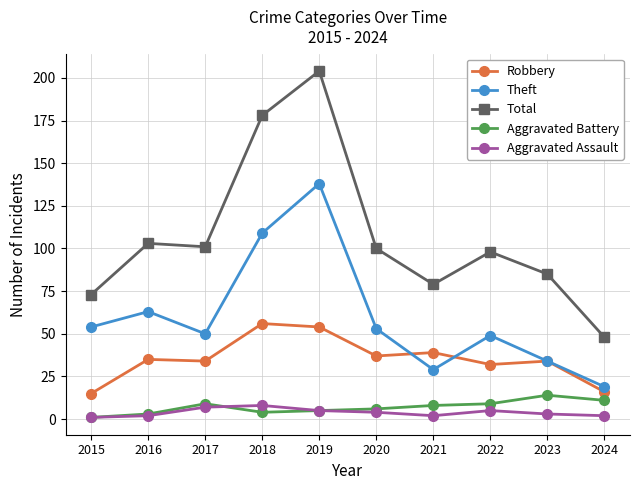

What is the average value of the Aggravated Battery series?

7